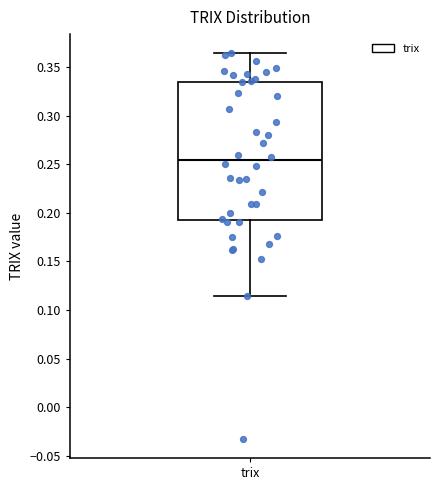

Transcribe this box plot: give where the median line is, the range the box spans, and where the two whiskers end, as read against the y-axis. The values are not printed on the chart, so give them approximately, as read against the axis.

median 0.255, box 0.195 to 0.335, whiskers 0.115 to 0.365